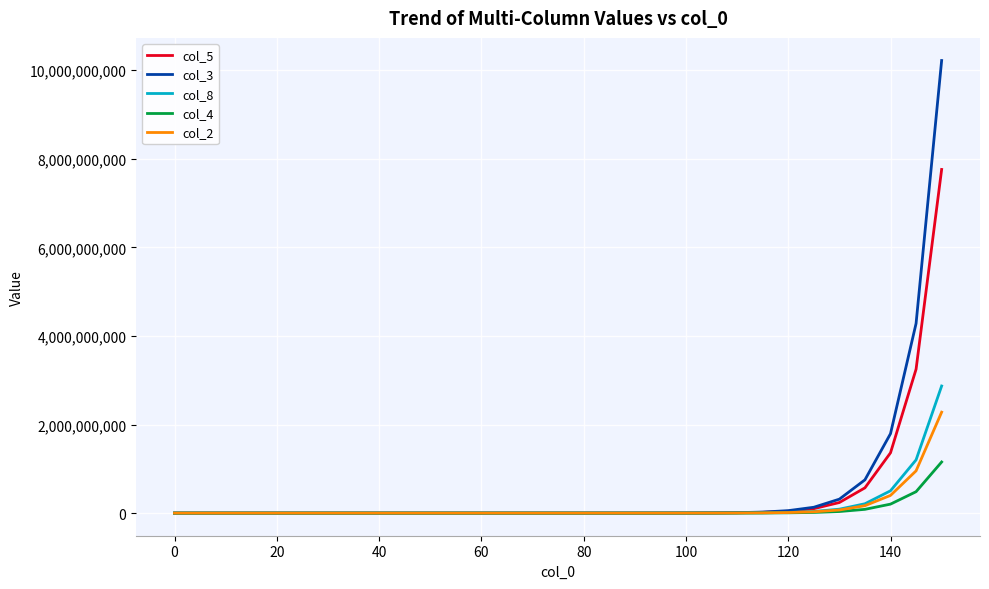

Rank the series by their maximum value, from highest to lowest.

col_3, col_5, col_8, col_2, col_4